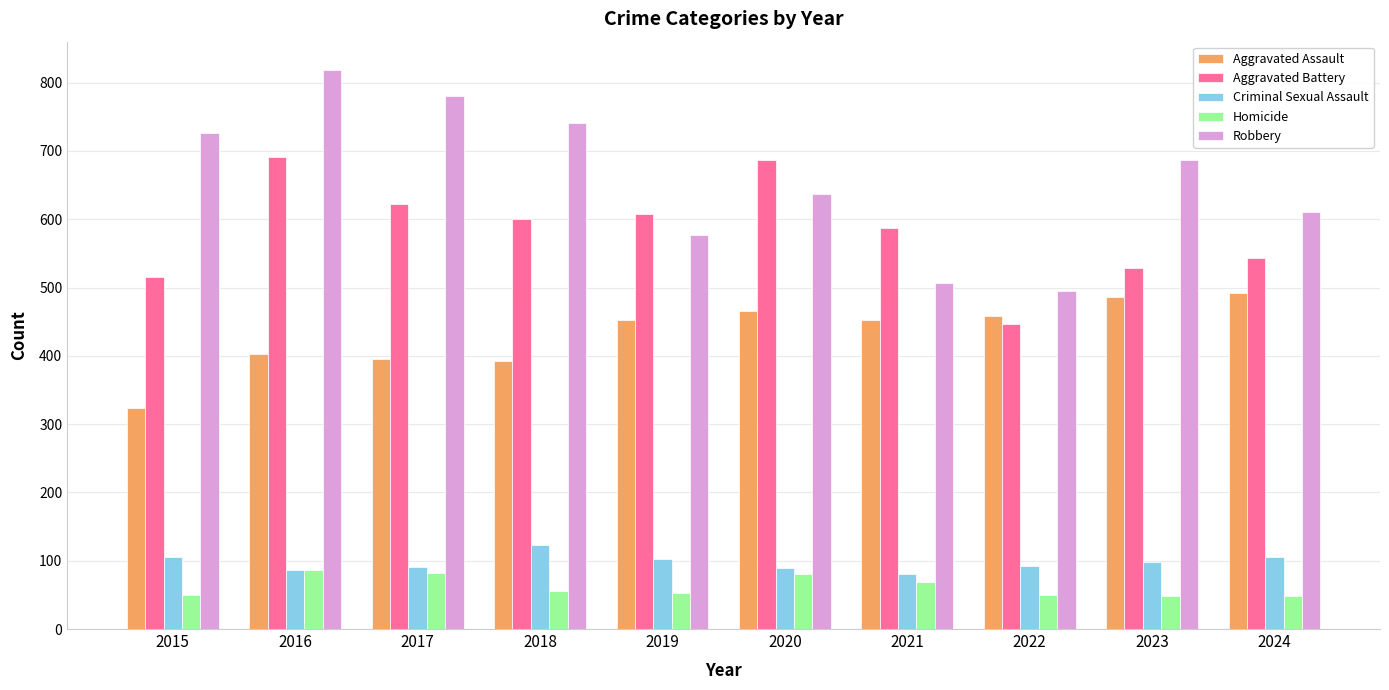

At how many categories does at least one series exceed 318?

10